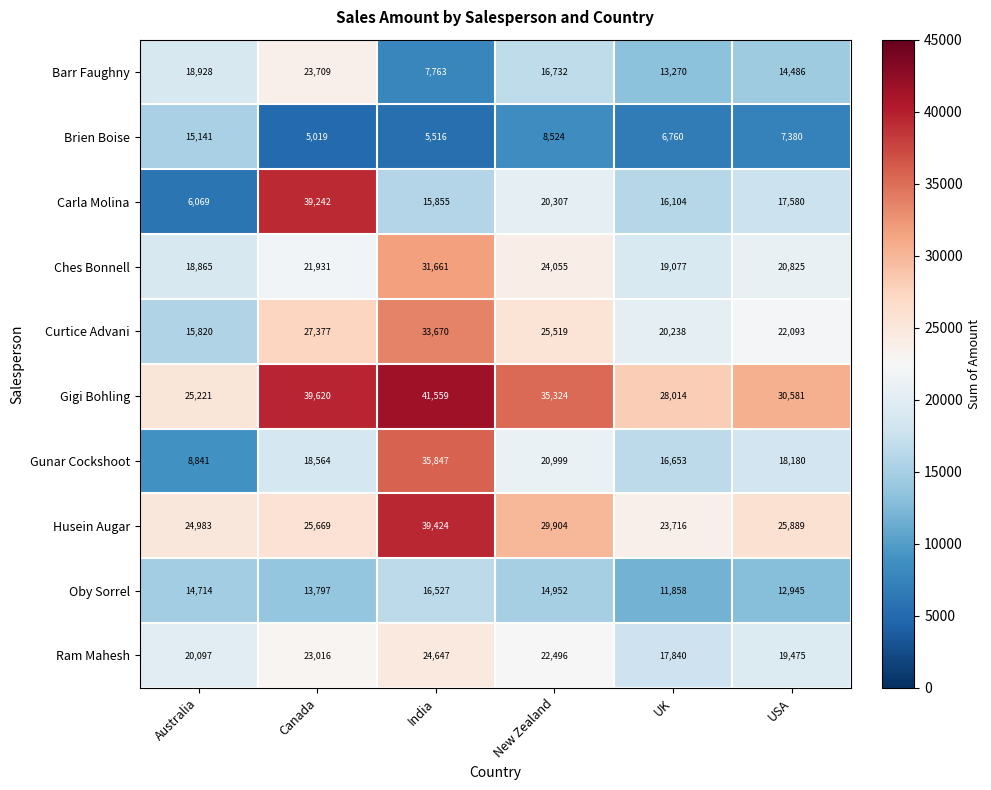

At which label does Gigi Bohling first exceed 35324?

Canada